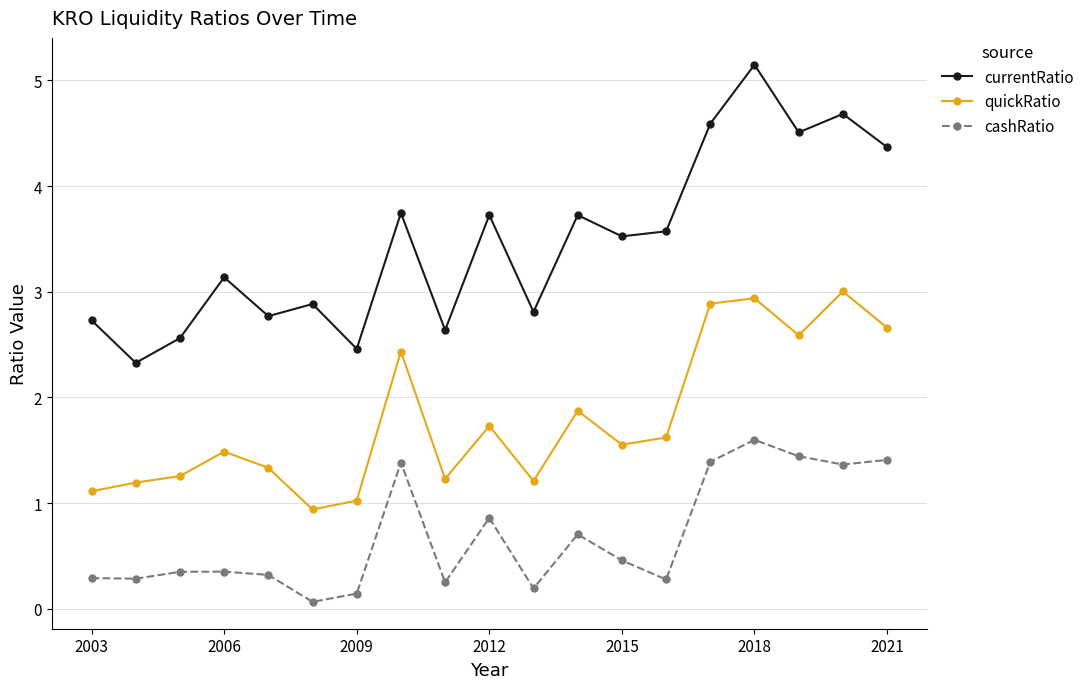

What is the greatest value displayed?

5.1